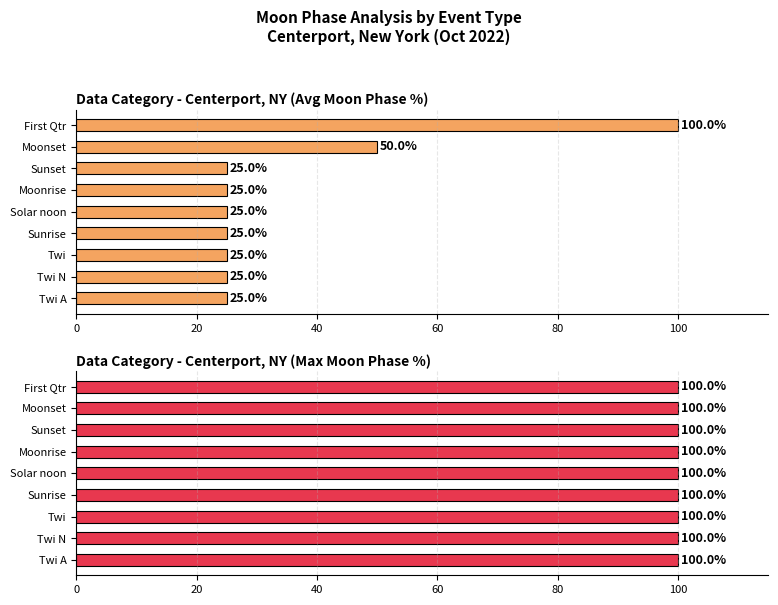

What is the approximate value of Average utilization at Twi A?

25.0